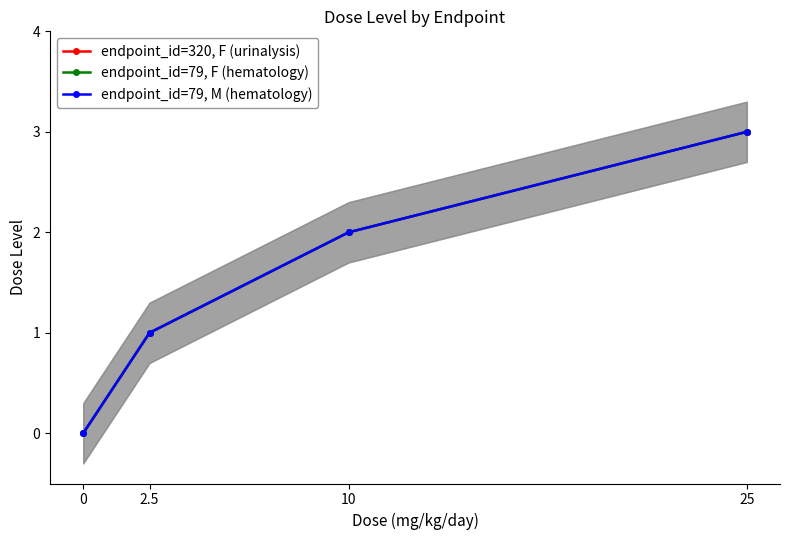

Which has a higher value, 10 or 2.5?

10